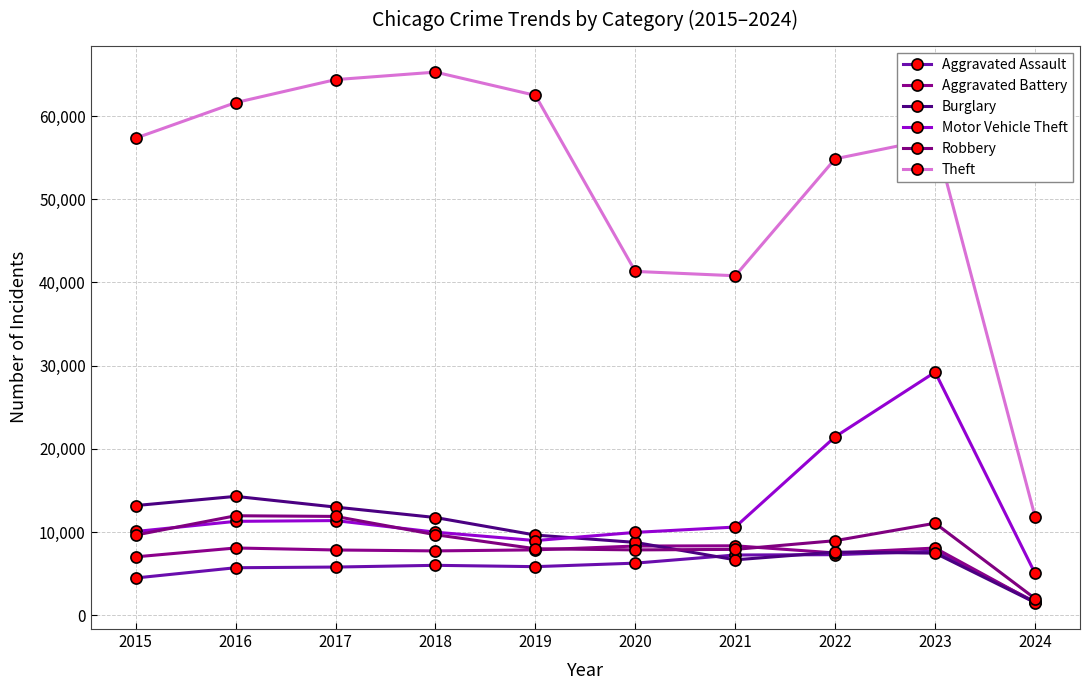

Which series has the largest range (max minus min)?

Theft